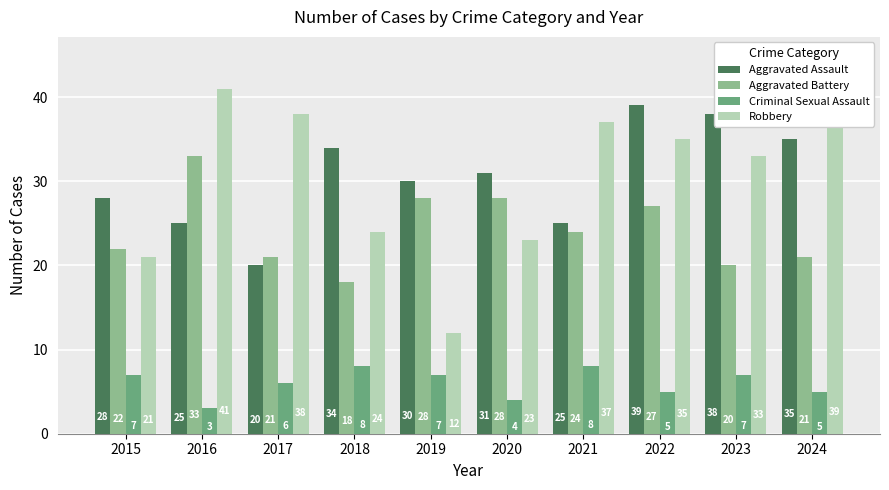

Which label corresponds to the smallest value in the chart?

2016